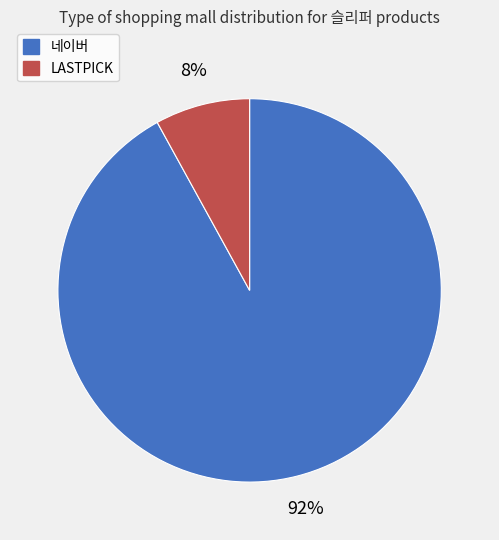

Which has a higher value, LASTPICK or 네이버?

네이버